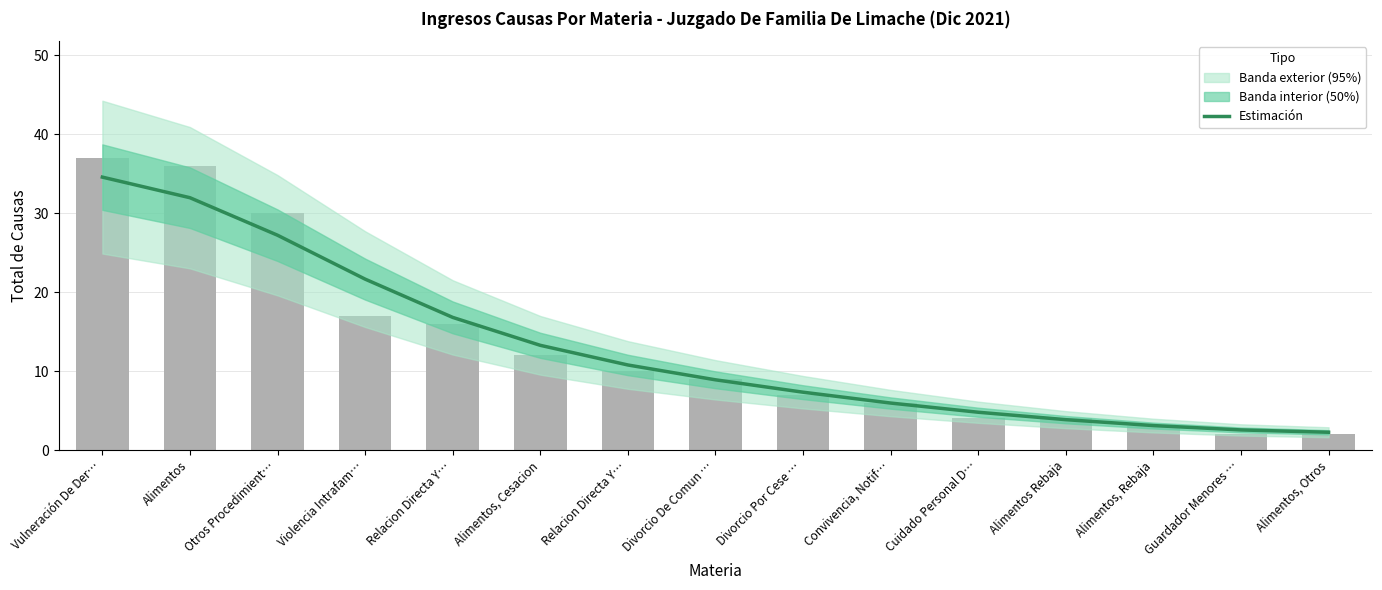

List the labels in order of value, smallest first.

Alimentos, Otros, Guardador Menores …, Alimentos, Rebaja, Alimentos Rebaja, Cuidado Personal D…, Convivencia, Notif…, Divorcio Por Cese …, Divorcio De Comun …, Relacion Directa Y…, Alimentos, Cesacion, Relacion Directa Y…, Violencia Intrafam…, Otros Procedimient…, Alimentos, Vulneración De Der…